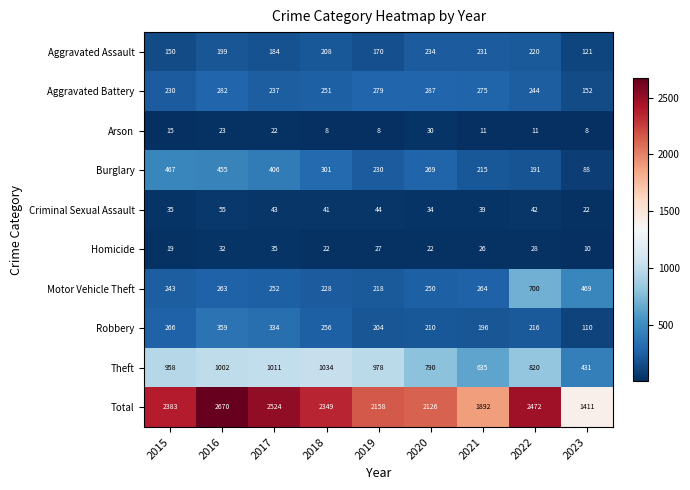

Is it true that Arson equals 3 at 2018?

False